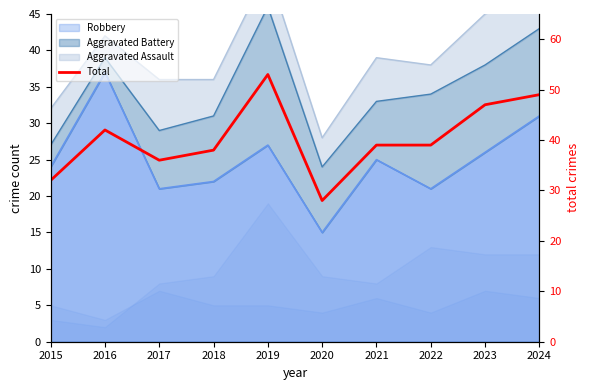

Rank the categories by value from lowest to highest.

2020, 2015, 2017, 2018, 2021, 2022, 2016, 2023, 2024, 2019